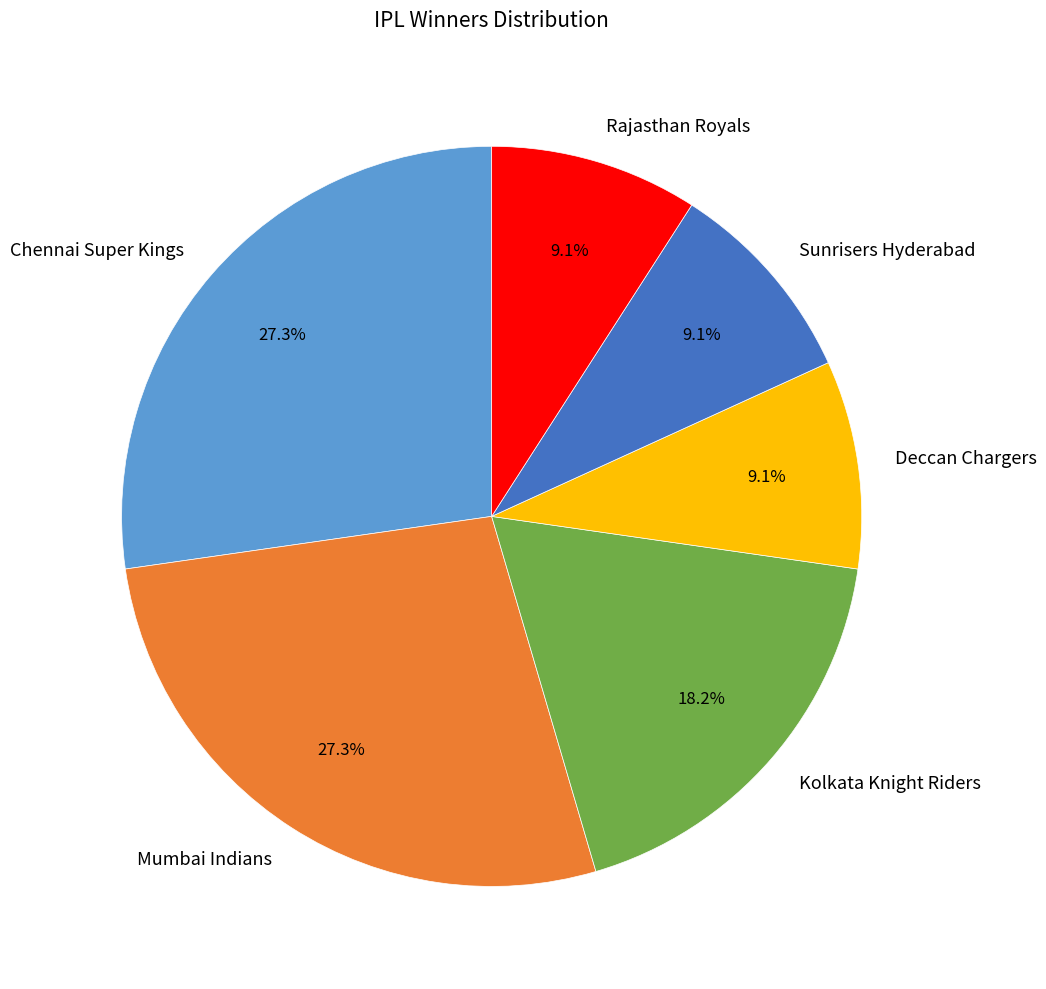

Between Chennai Super Kings and Kolkata Knight Riders, which is larger?

Chennai Super Kings